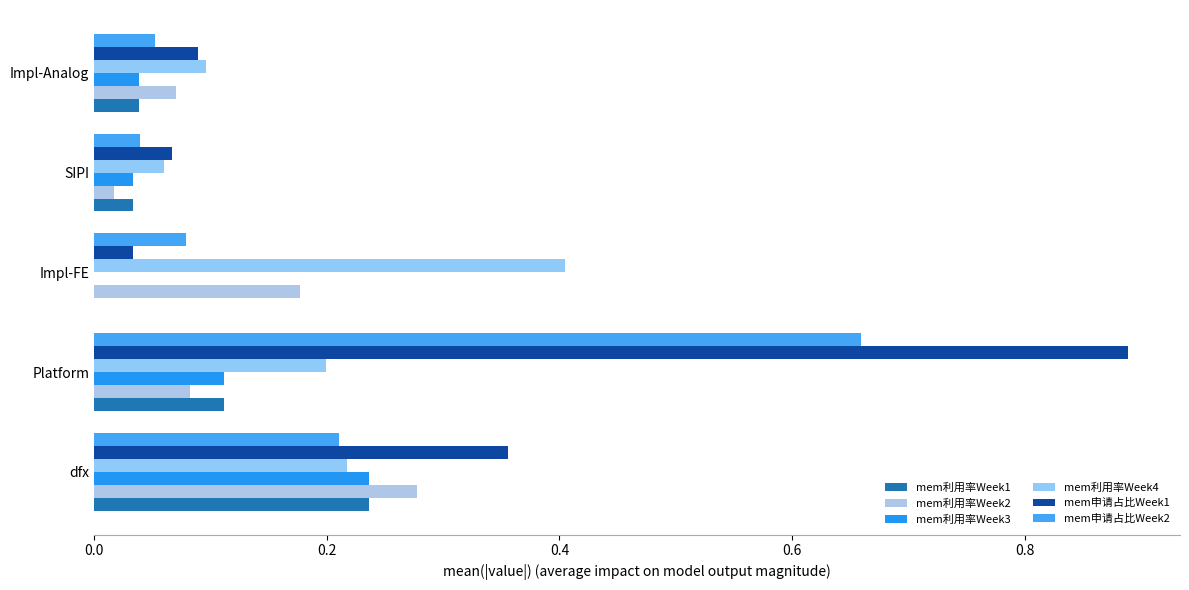

What is the sum of all mem申请占比Week2 values?

1.0